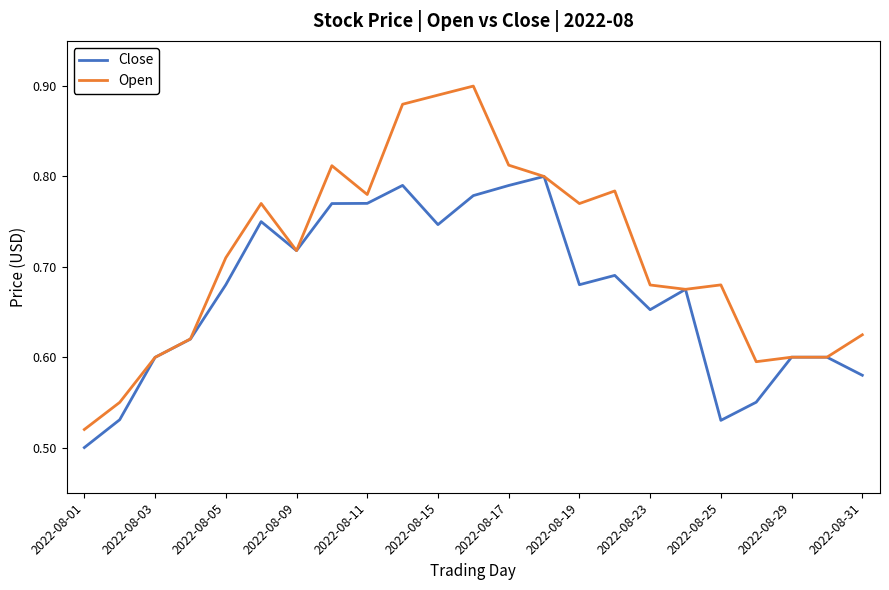

Which series has the largest total across all categories?

Open